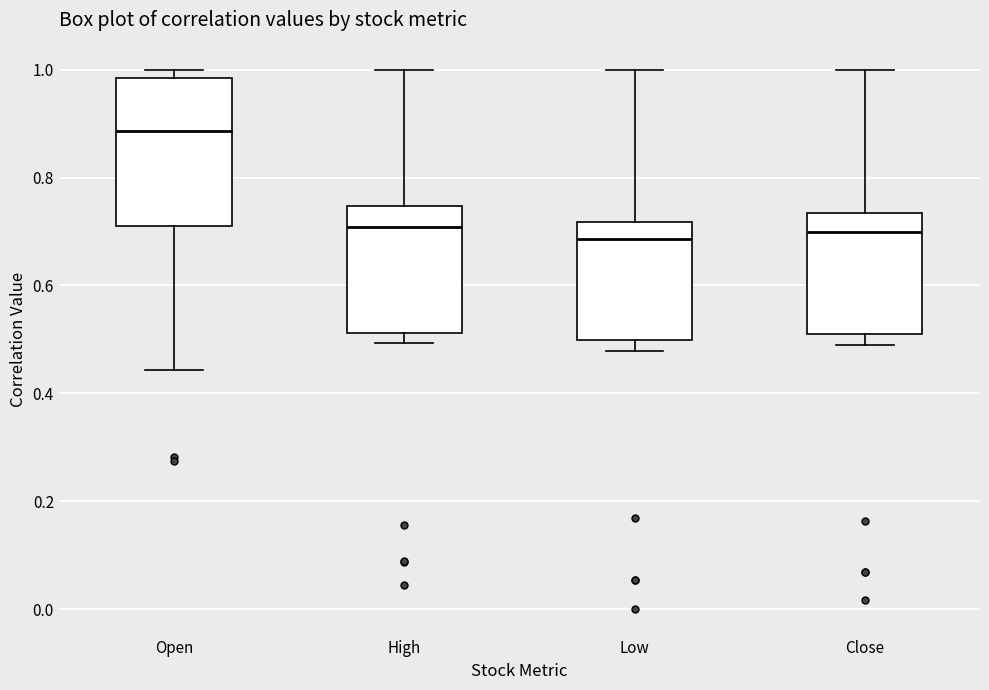

Reading left to right, transcribe this box plot: for each box, give where its median line is, the range the box spans, and where its two whiskers end, as read against the y-axis. The values are not printed on the chart, so give them approximately, as read against the axis.

Open: median 0.88, box 0.72 to 0.98, whiskers 0.44 to 1.00
High: median 0.70, box 0.52 to 0.74, whiskers 0.50 to 1.00
Low: median 0.68, box 0.50 to 0.72, whiskers 0.48 to 1.00
Close: median 0.70, box 0.50 to 0.74, whiskers 0.48 to 1.00